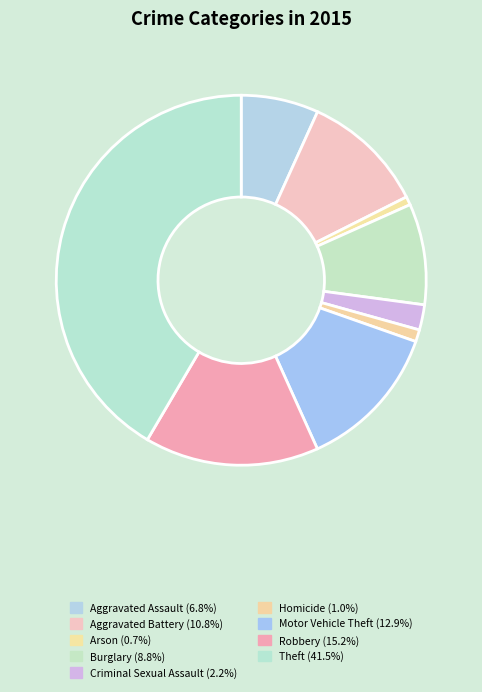

To the nearest percent, what is the combined percentage of Robbery and Aggravated Assault?

22%